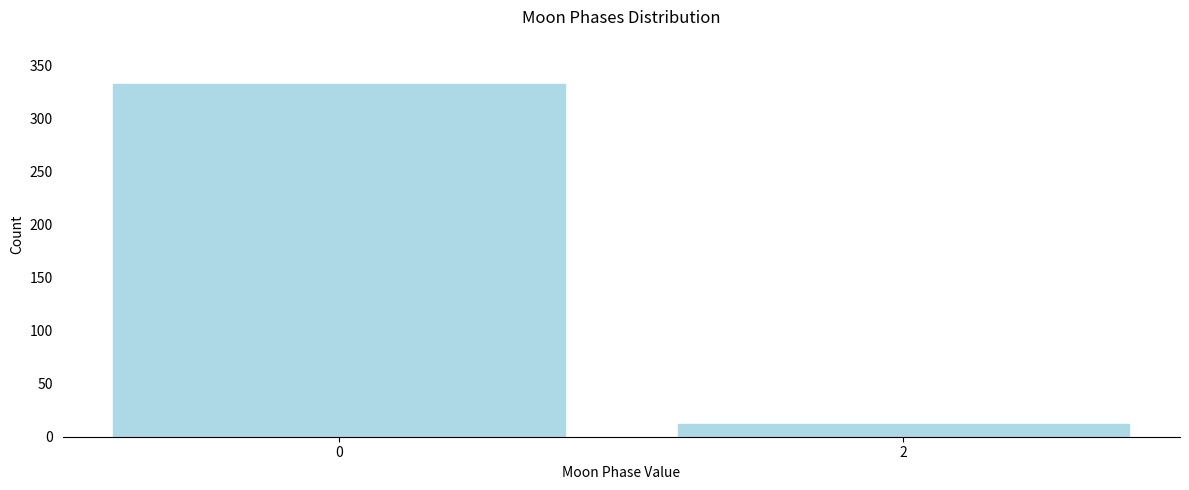

Reading right to left, list all the values displayed in this chart.

2=12	0=332